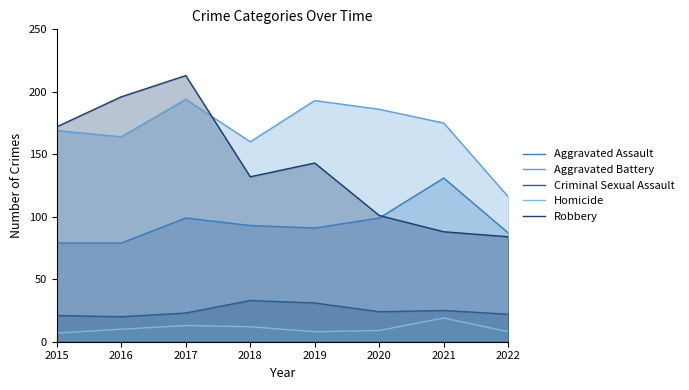

What is the value of the Aggravated Assault point at the 4th from the left?

93